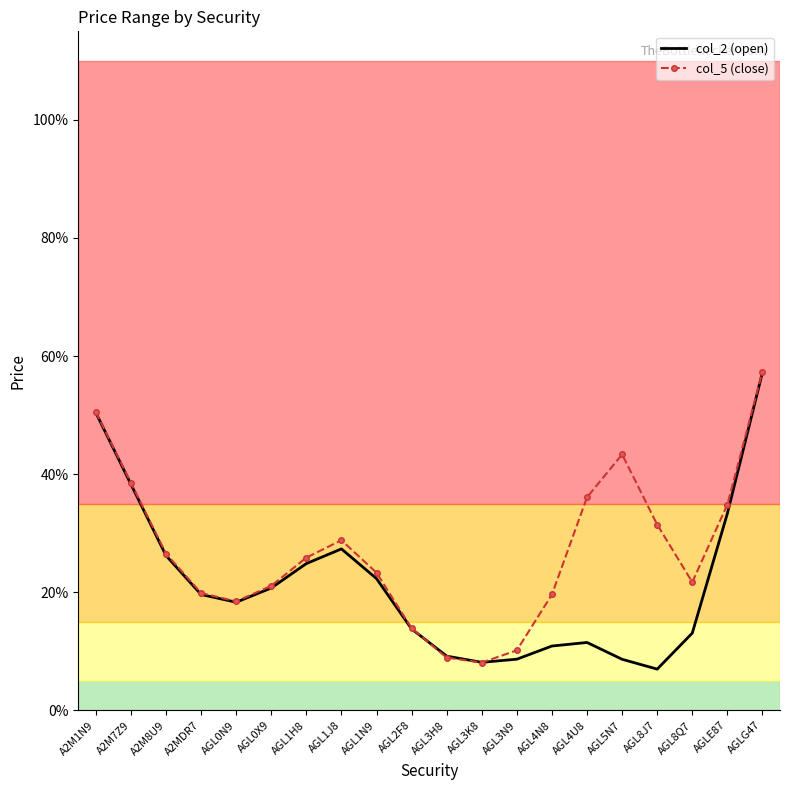

What is the minimum value for col_2 (open)?

0.1